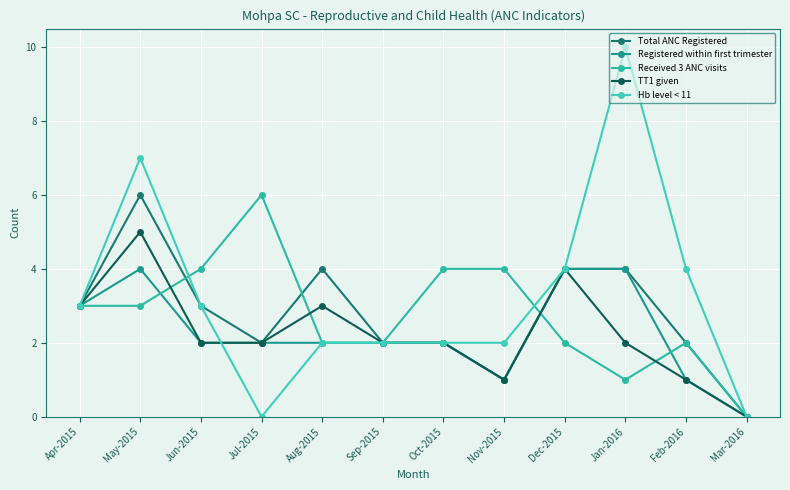

Where does the Received 3 ANC visits series first go above 3?

Jun-2015